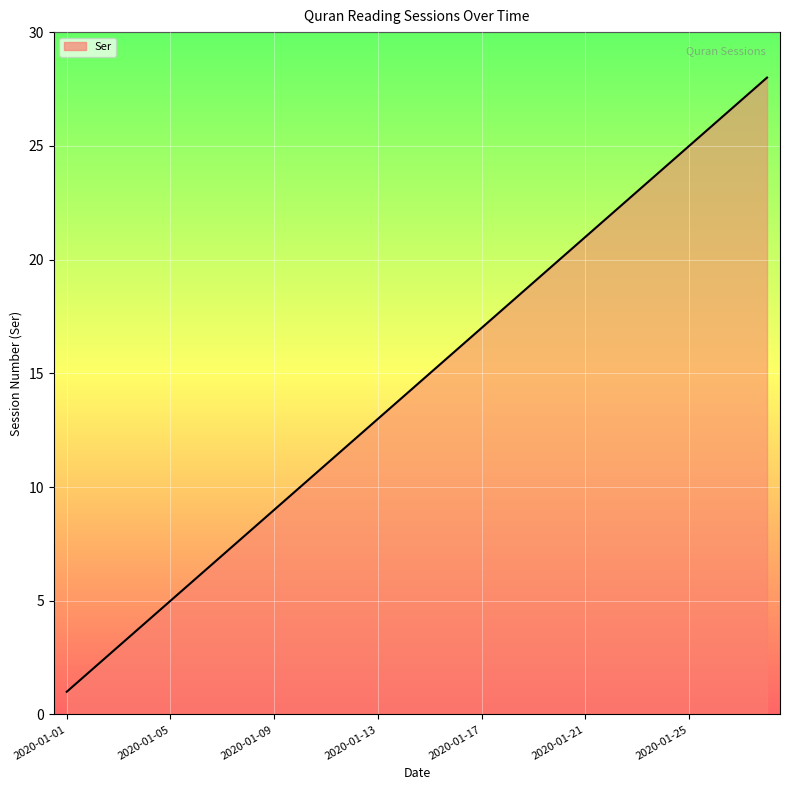

What is the greatest value displayed?

28